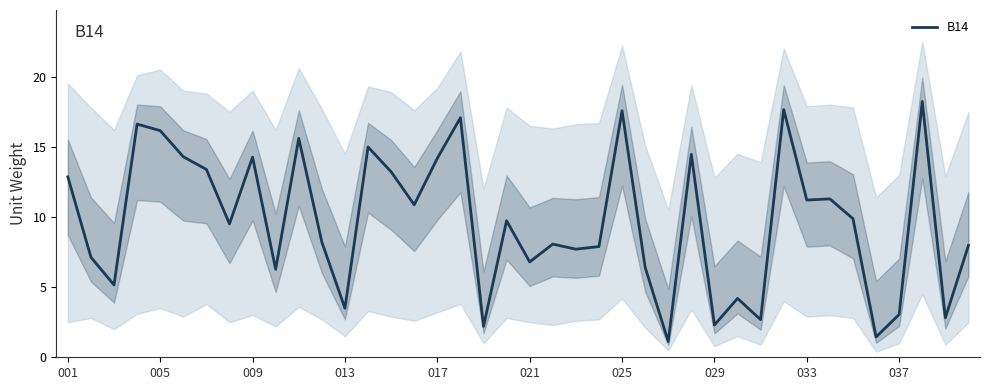

The value of B14 at 017 is 14.2. True or false?

True